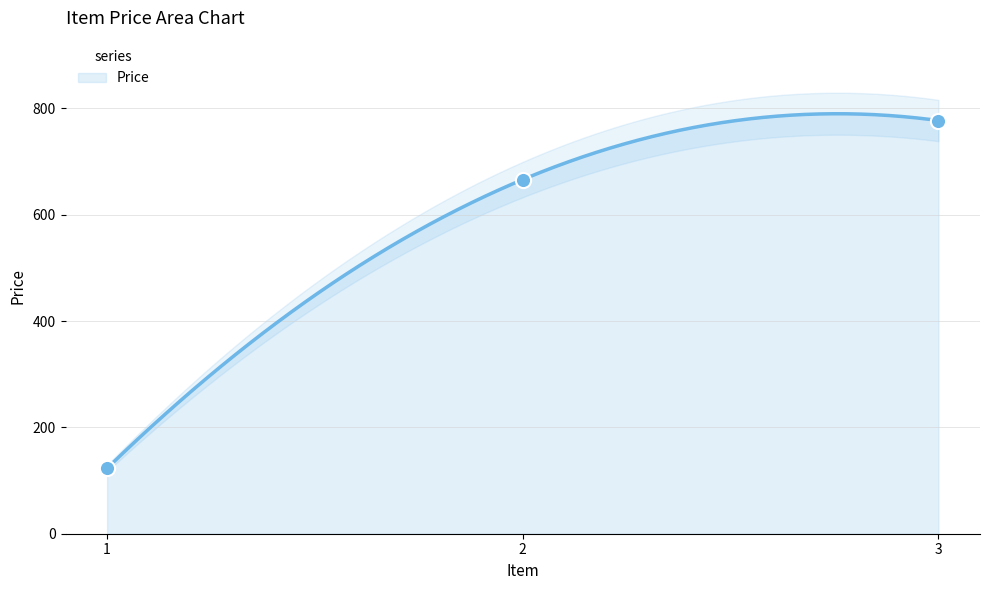

What is the change in value from 1 to 3?

+654